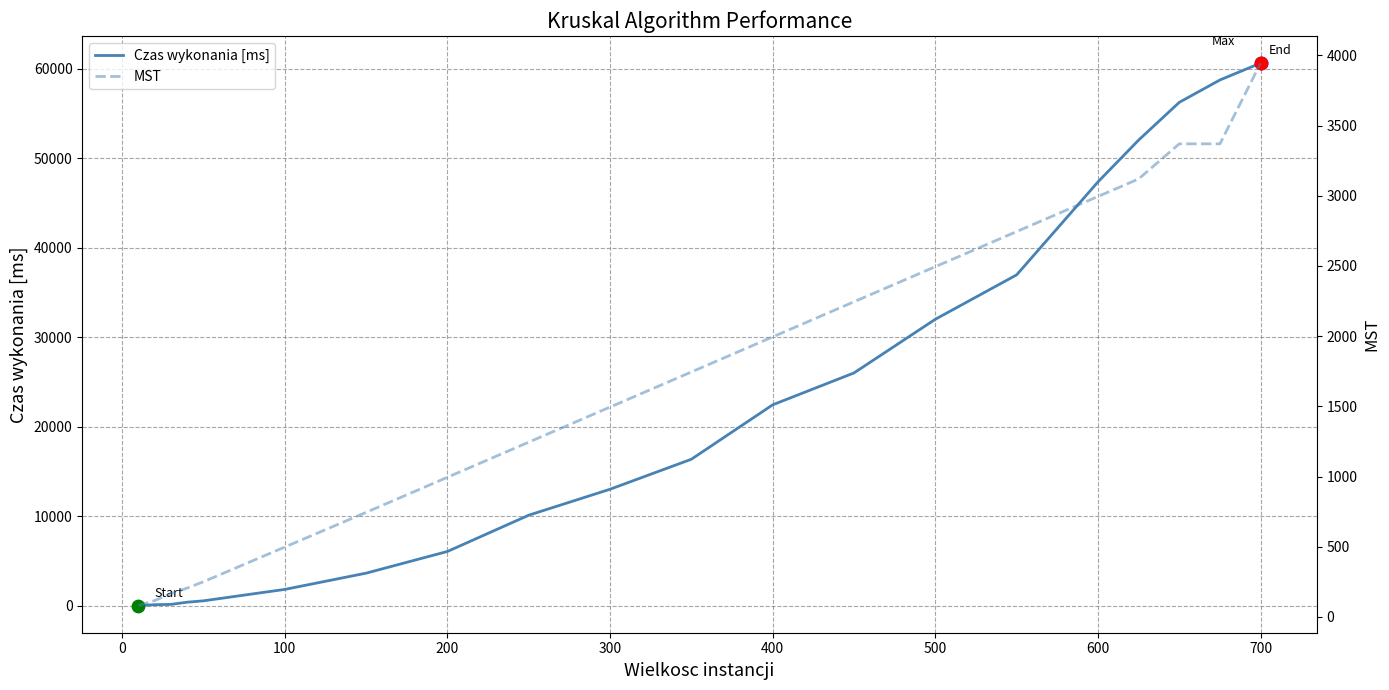

Which series has the largest total across all categories?

Czas wykonania [ms]